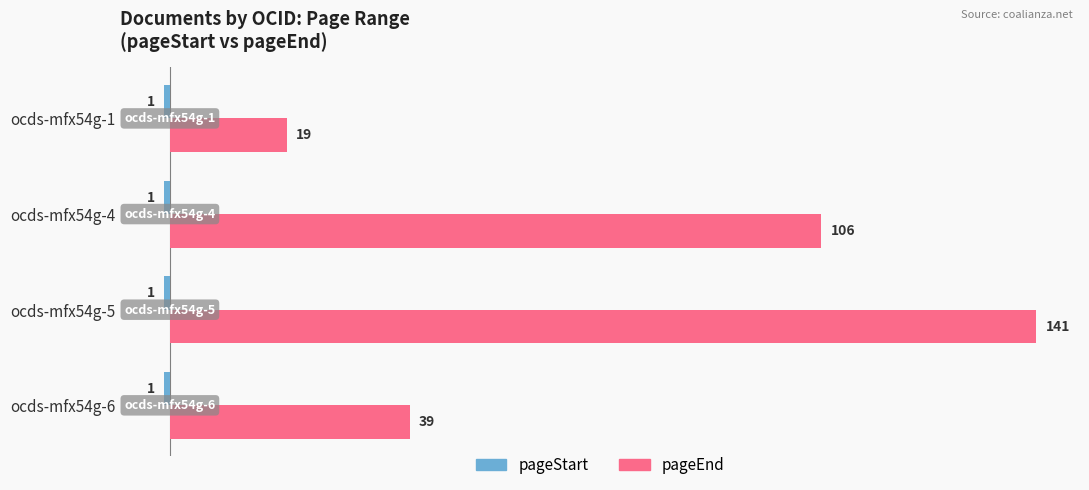

Which series has the widest spread of values?

pageEnd